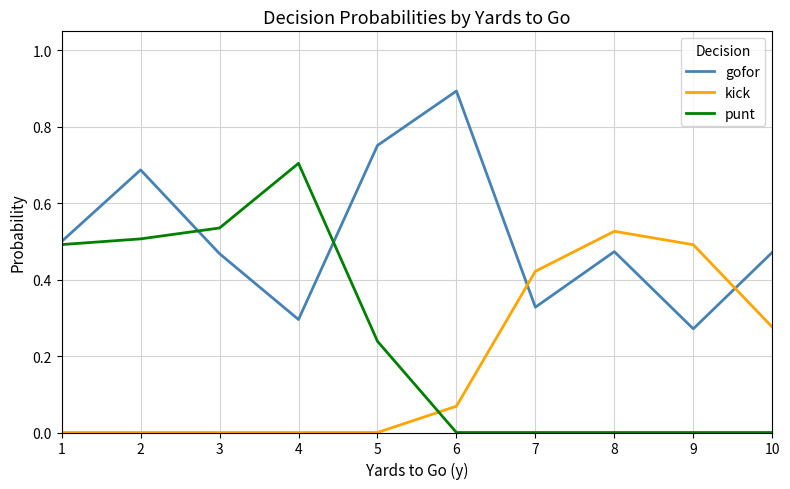

Rank the series by their maximum value, from highest to lowest.

gofor, punt, kick